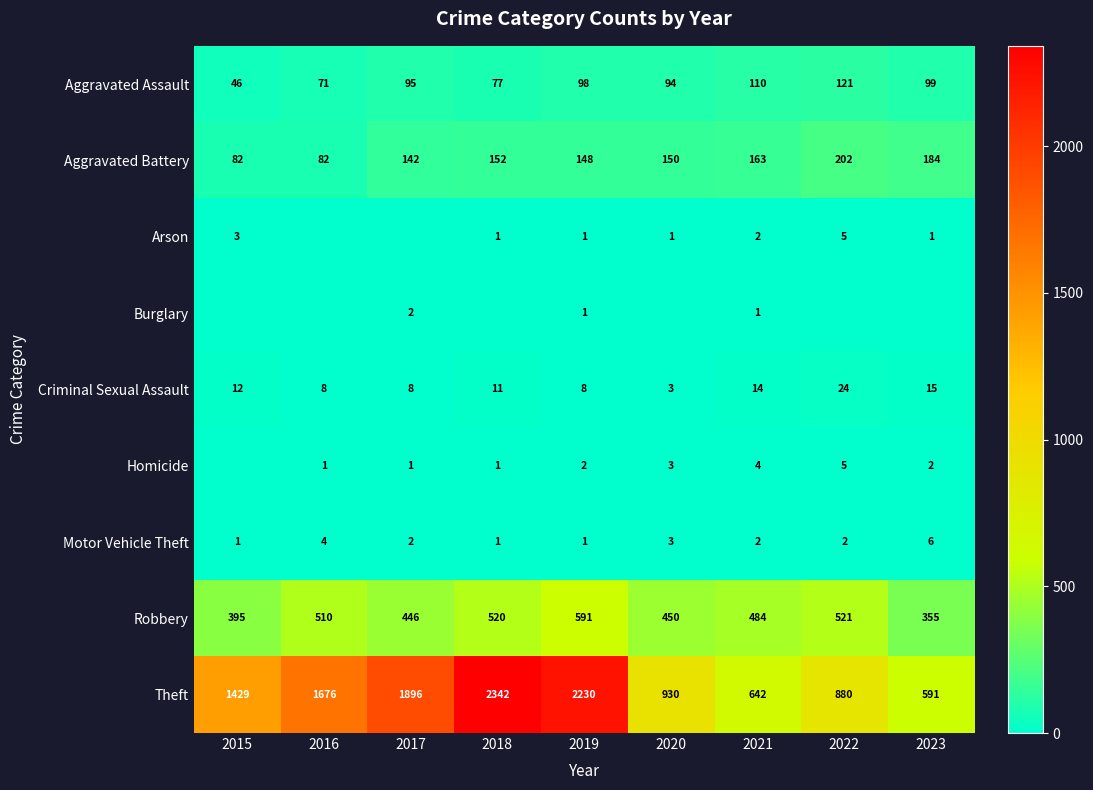

What is the difference between the highest and lowest values at 2015?

1429